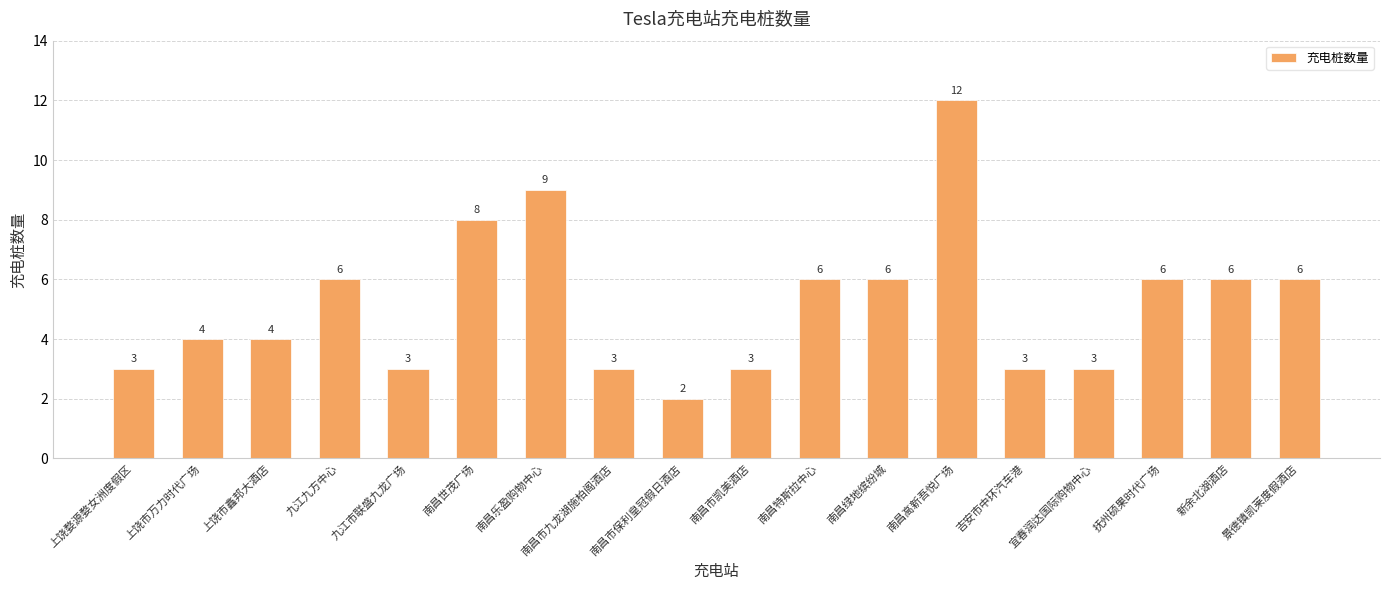

True or false: the data shows 1 at 宜春润达国际购物中心.

False